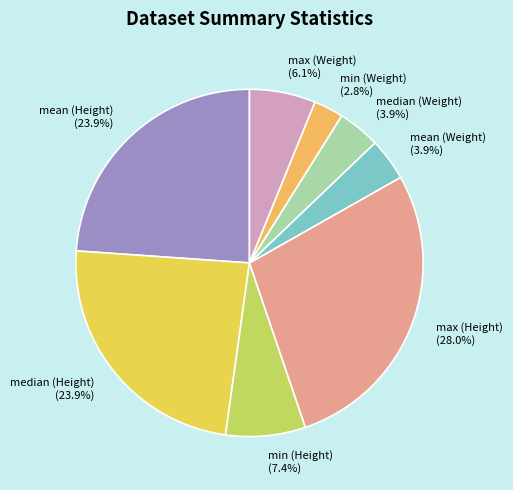

Which has a higher value, max (Weight) or max (Height)?

max (Height)